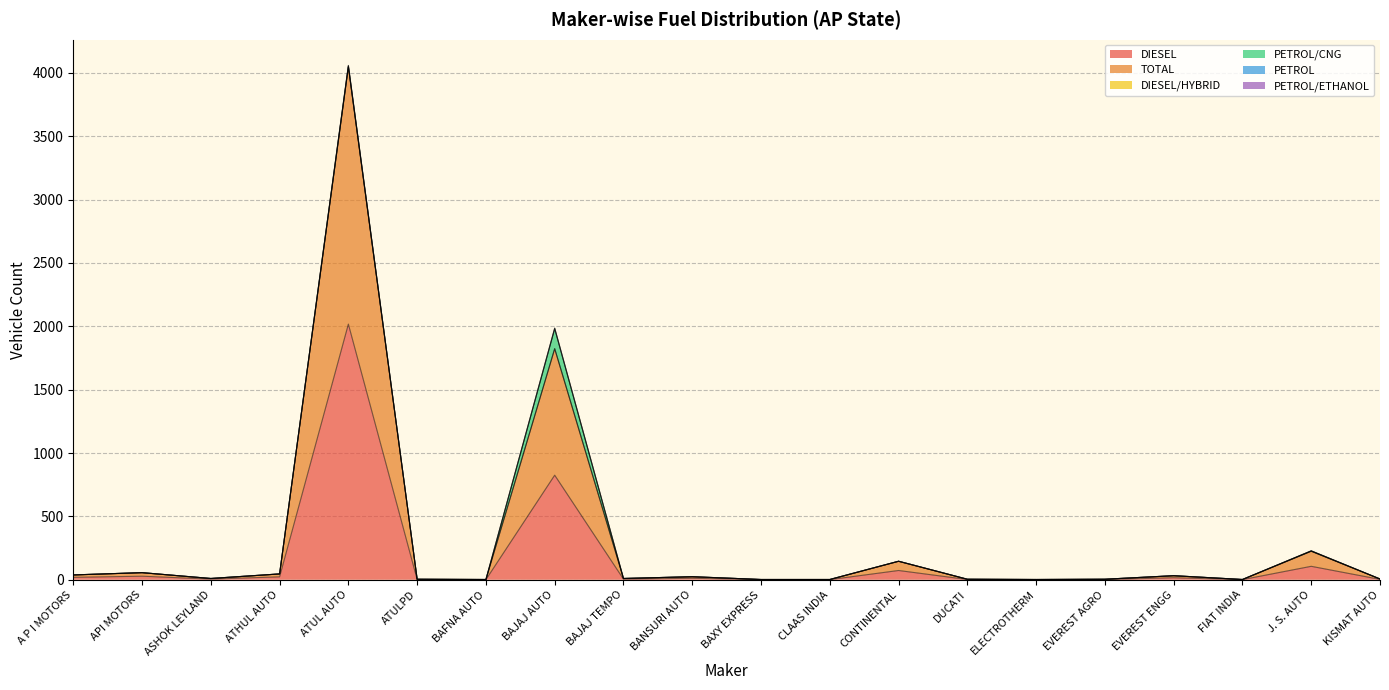

What is the total value across all series at BAJAJ TEMPO?

25